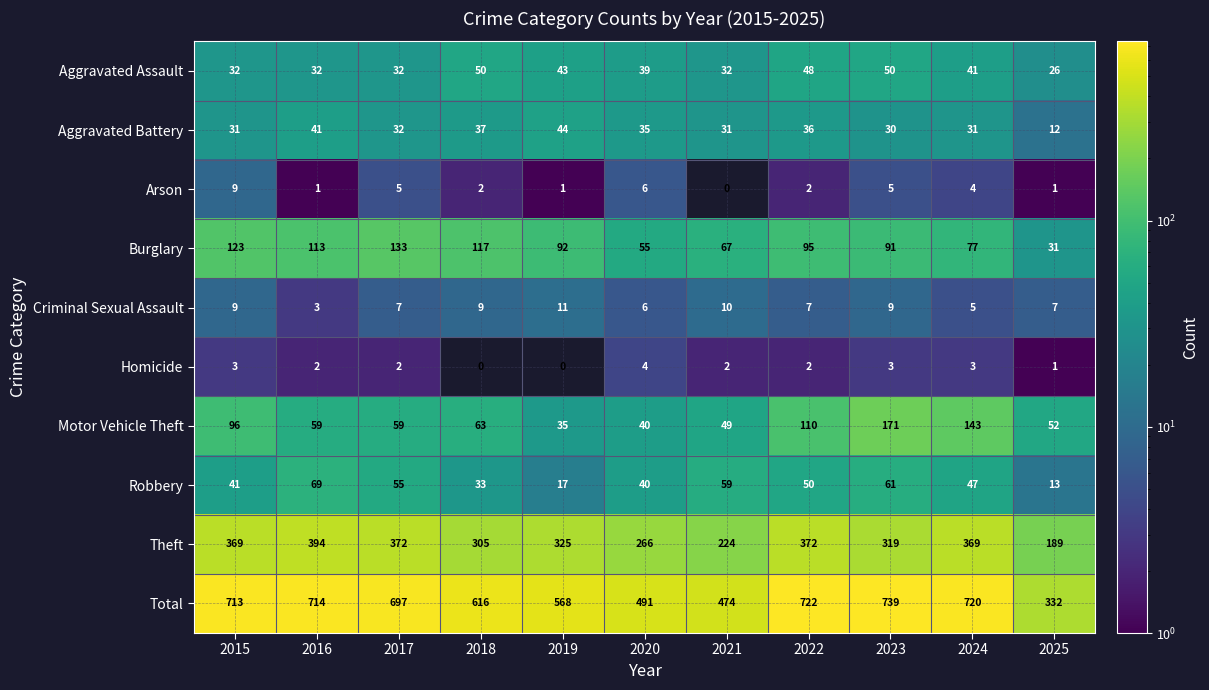

What is the difference between the Homicide values at 2025 and 2020?

3